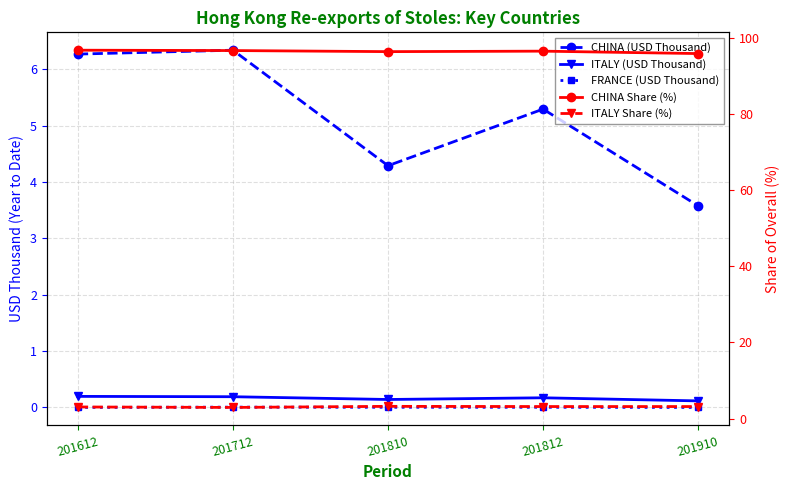

Which has a higher value, 201810 or 201612?

201612